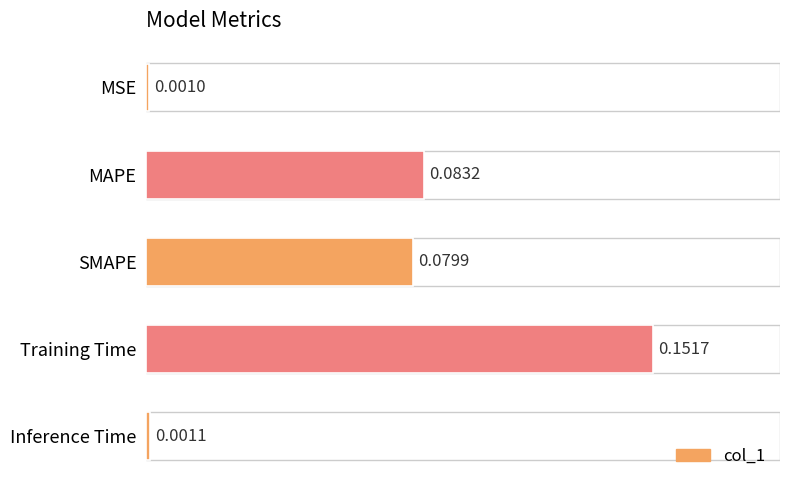

What is the change in value from MSE to Training Time?

+0.2